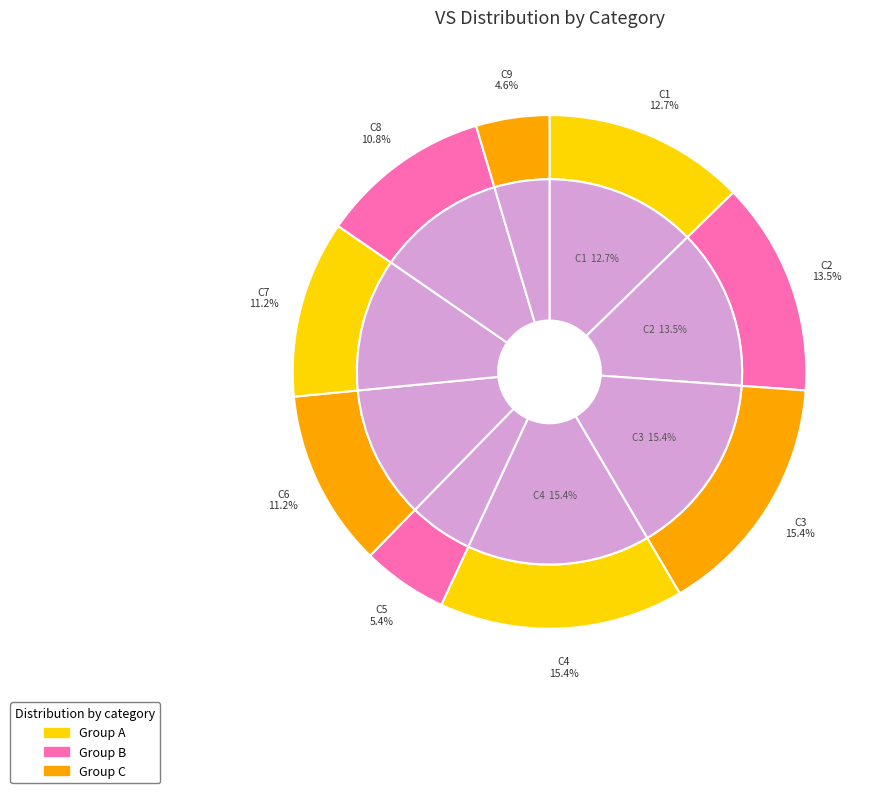

How many segments does this pie chart have?

9